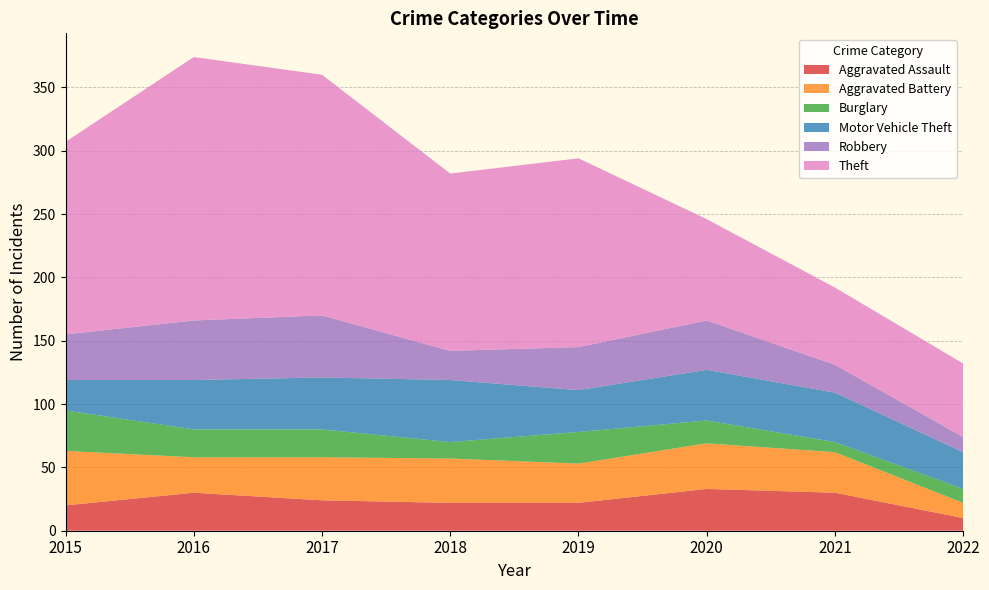

Reading left to right, transcribe all the data shown in this chart.

Aggravated Assault: 2015=20	2016=30	2017=24	2018=22	2019=22	2020=33	2021=30	2022=10
Aggravated Battery: 2015=43	2016=28	2017=34	2018=35	2019=31	2020=36	2021=32	2022=12
Burglary: 2015=32	2016=22	2017=22	2018=13	2019=25	2020=18	2021=8	2022=11
Motor Vehicle Theft: 2015=24	2016=39	2017=41	2018=49	2019=33	2020=40	2021=39	2022=29
Robbery: 2015=36	2016=47	2017=49	2018=23	2019=34	2020=39	2021=22	2022=12
Theft: 2015=152	2016=208	2017=190	2018=140	2019=149	2020=80	2021=61	2022=58